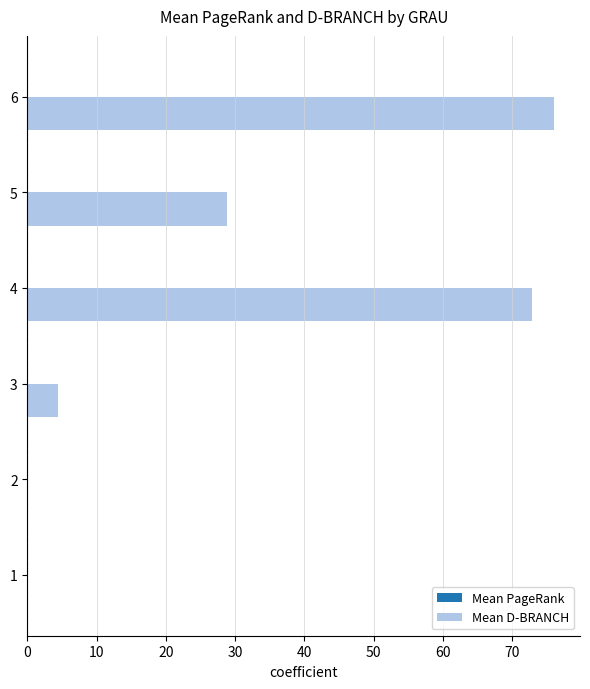

How many data points in Mean D-BRANCH are above 28?

3